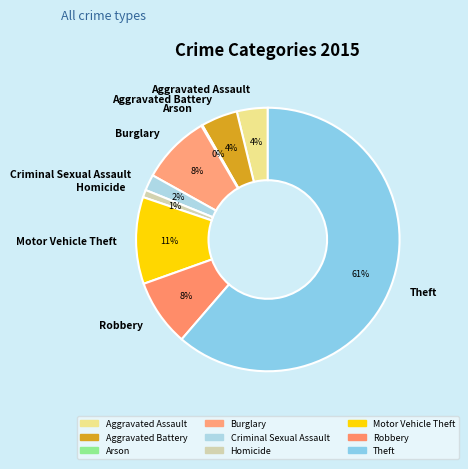

Is it true that Aggravated Assault is 17% of the pie?

False